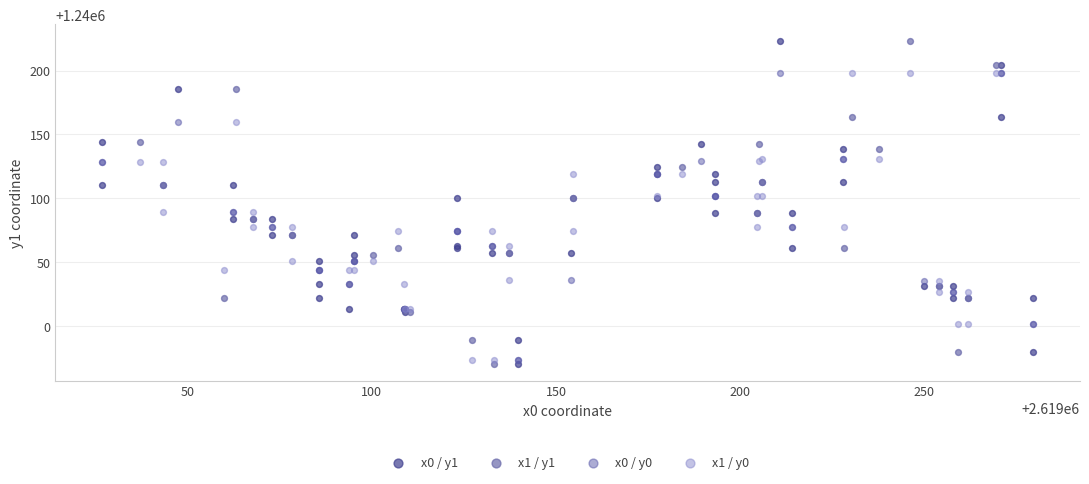

What are all the series names shown in the legend?

x0 / y1, x1 / y1, x0 / y0, x1 / y0